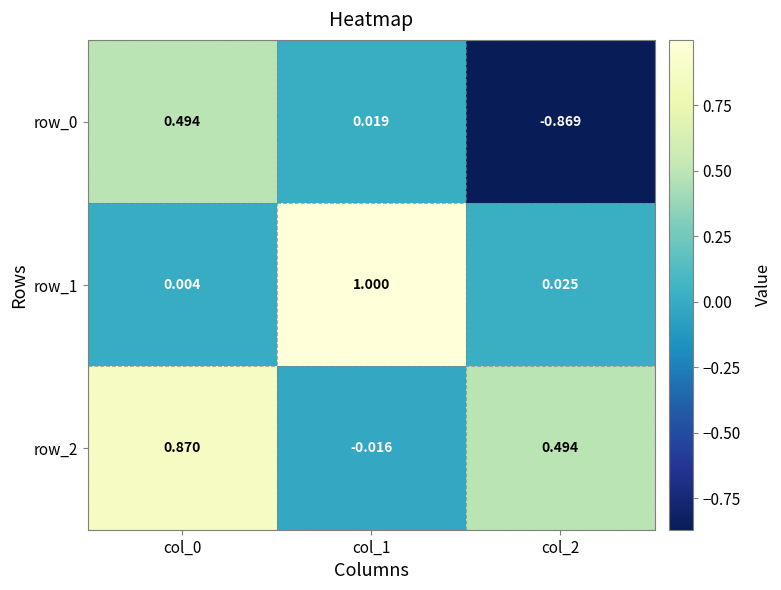

Is the value of row_1 at col_1 greater than the value of row_0 at col_1?

Yes